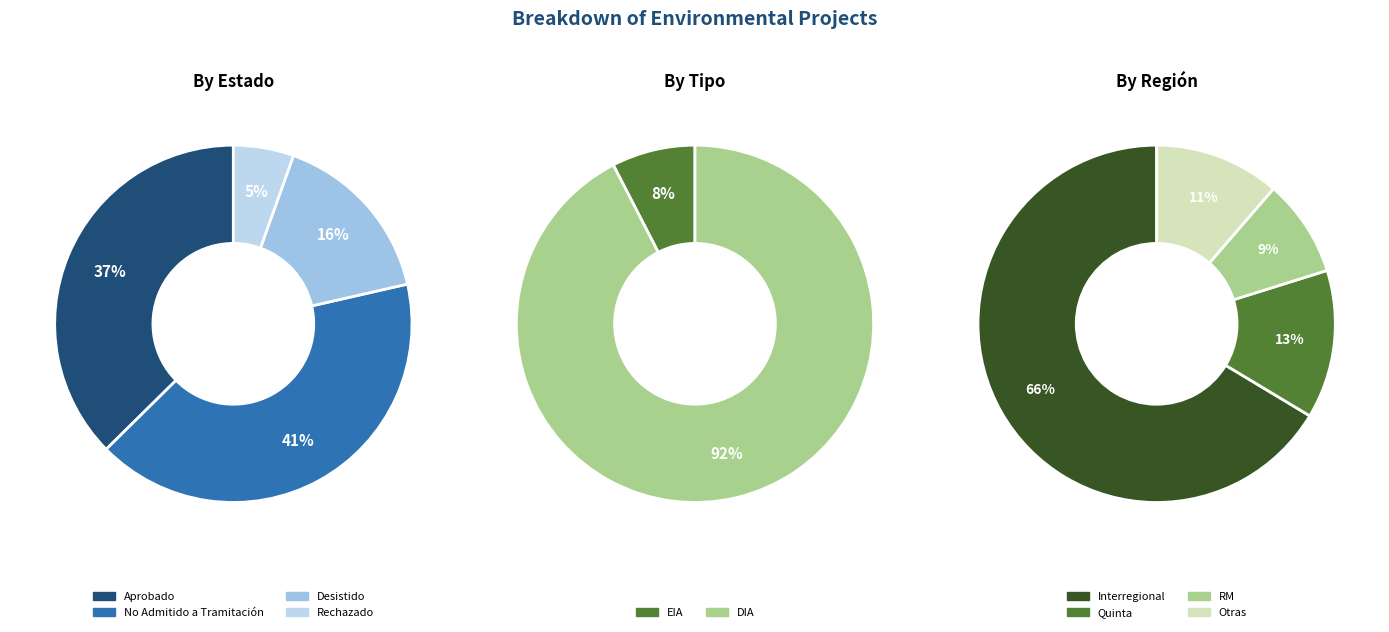

How many slices are in this pie chart?

4